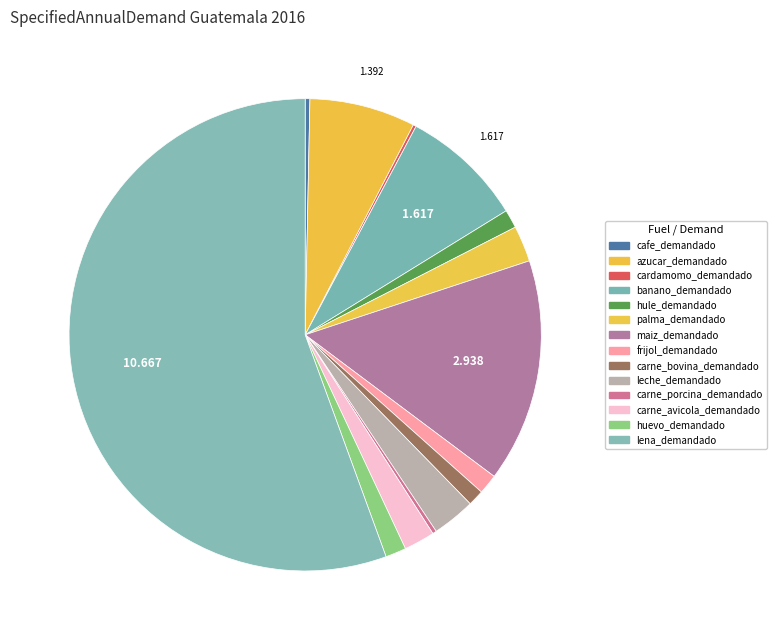

To the nearest percent, what percentage of the pie is carne_avicola_demandado?

2%